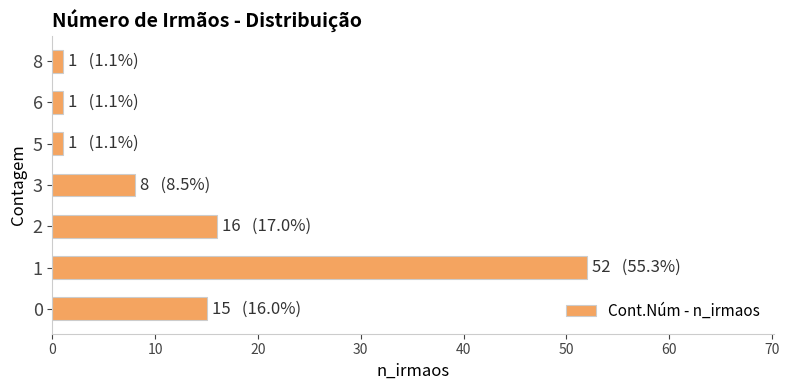

What is the change in value from 2 to 3?

-8